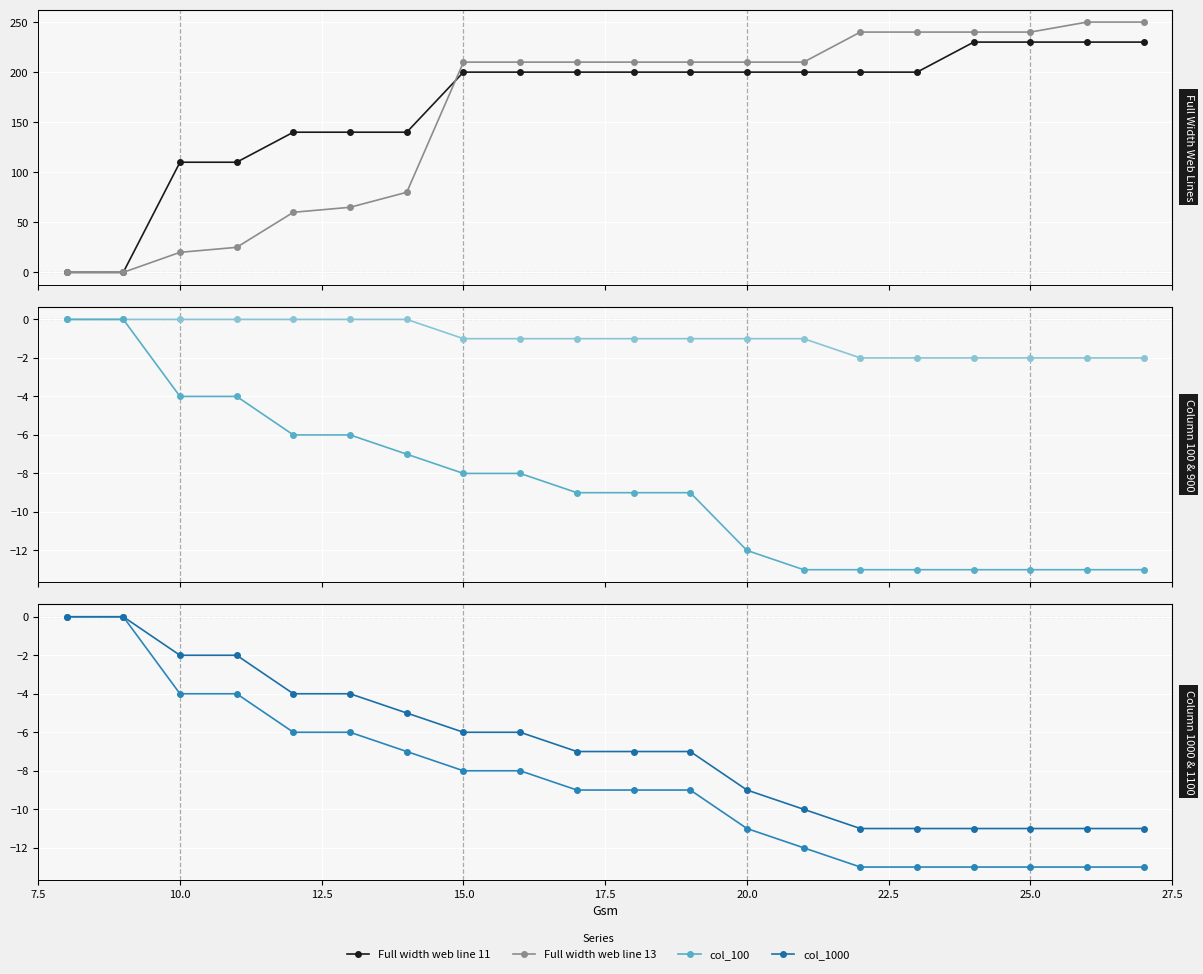

True or false: col_1000 and Full width web line 13 cross at least once.

False